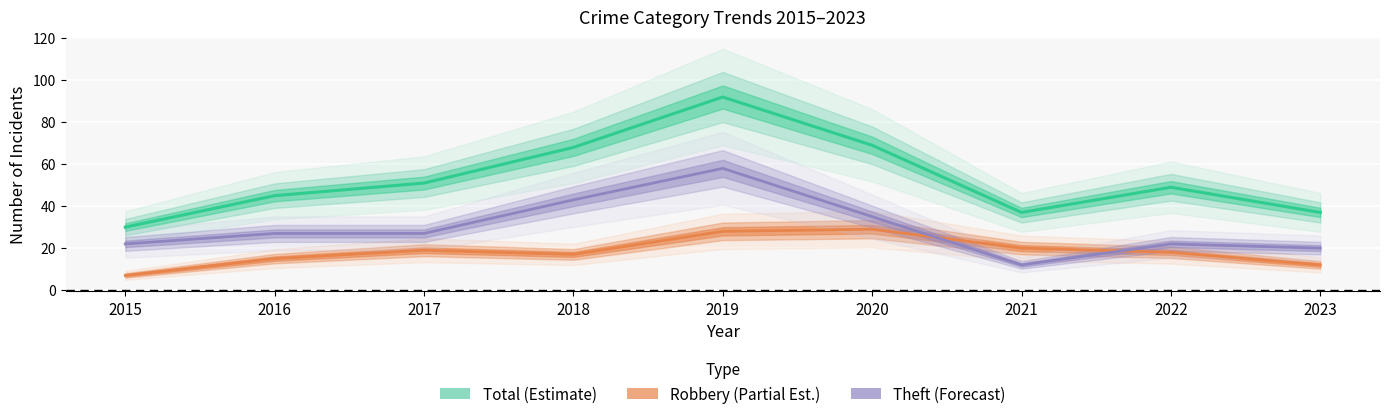

The value of Theft (Forecast) at 2016 is 27. True or false?

True